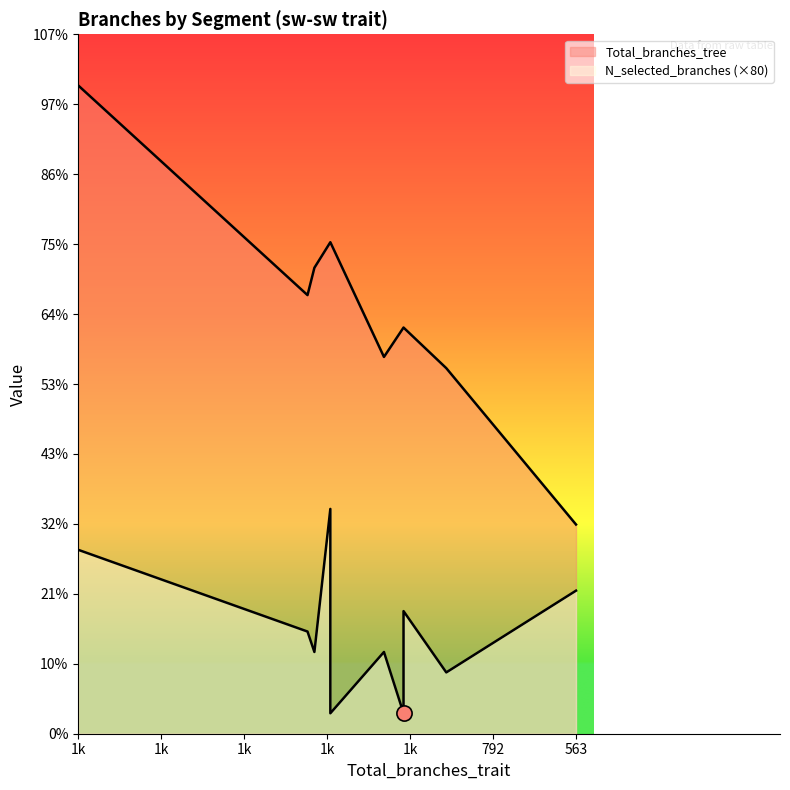

At how many categories does at least one series exceed 1369?

9